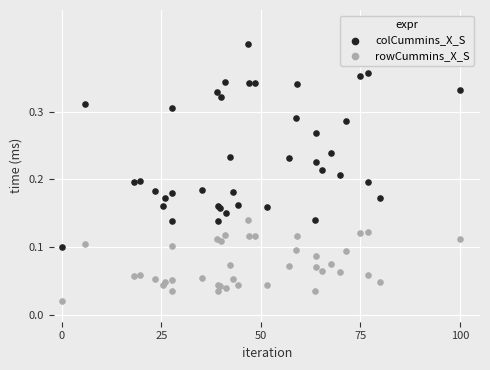

Which series has the largest Y range (max minus min)?

colCummins_X_S